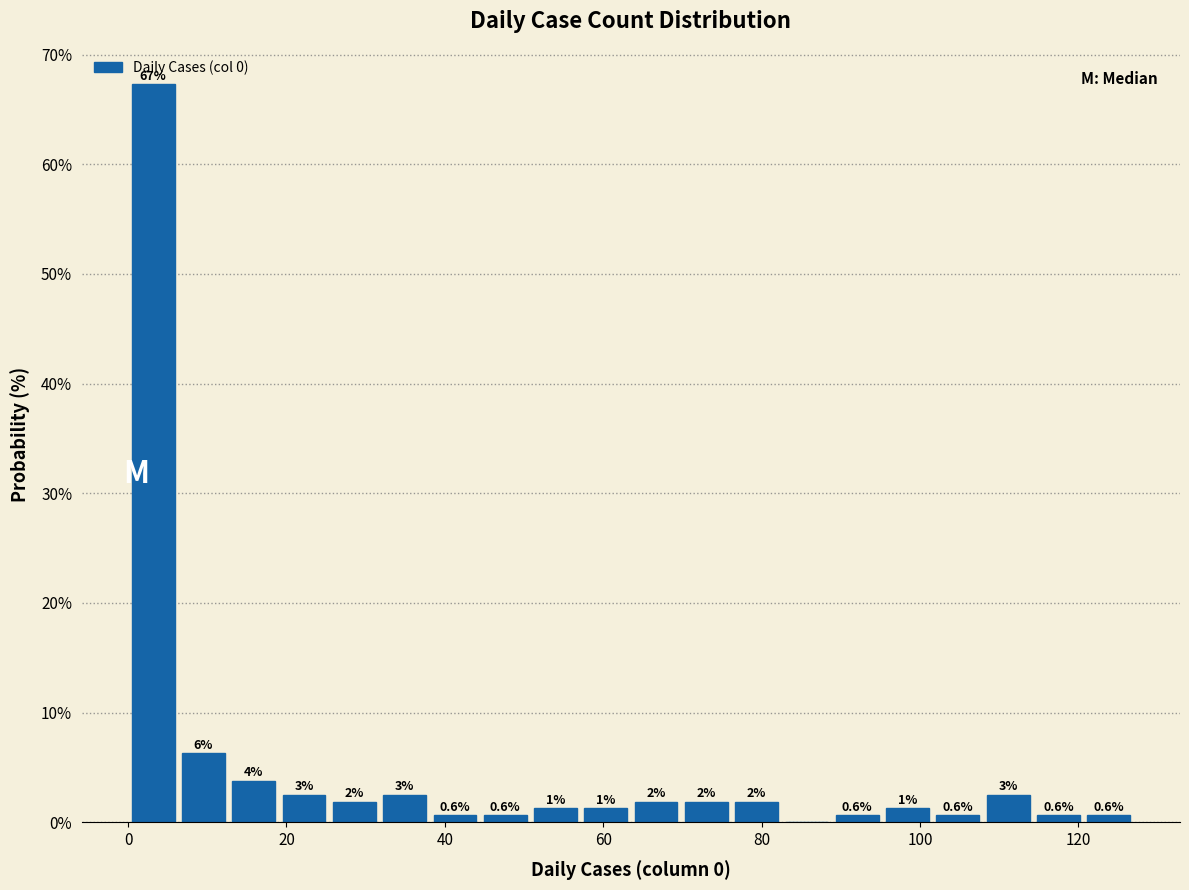

Around what value on the x-axis is the tallest bar? Give the approximate position of its centre, as read against the axis.

4